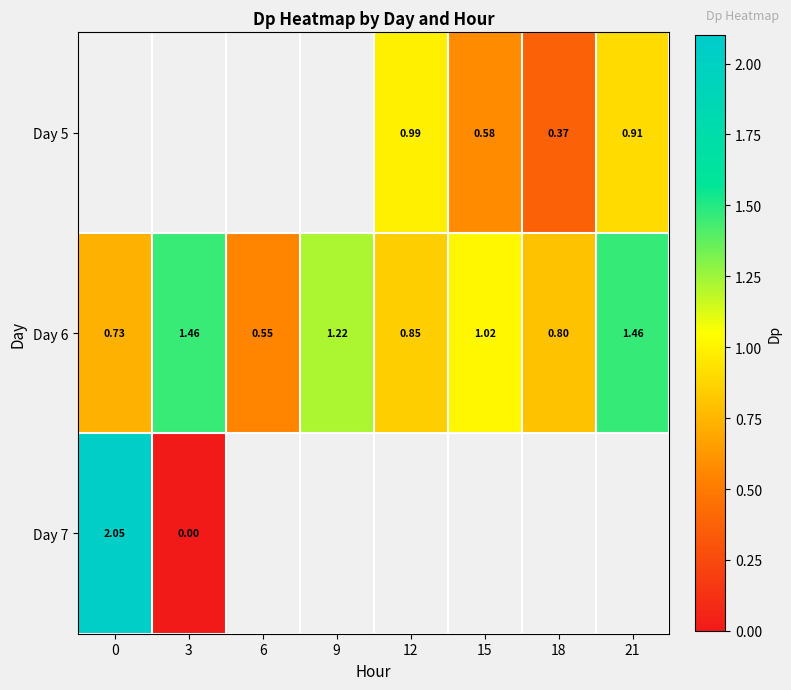

Is the value of Day 6 at 18 greater than the value of Day 5 at 21?

No